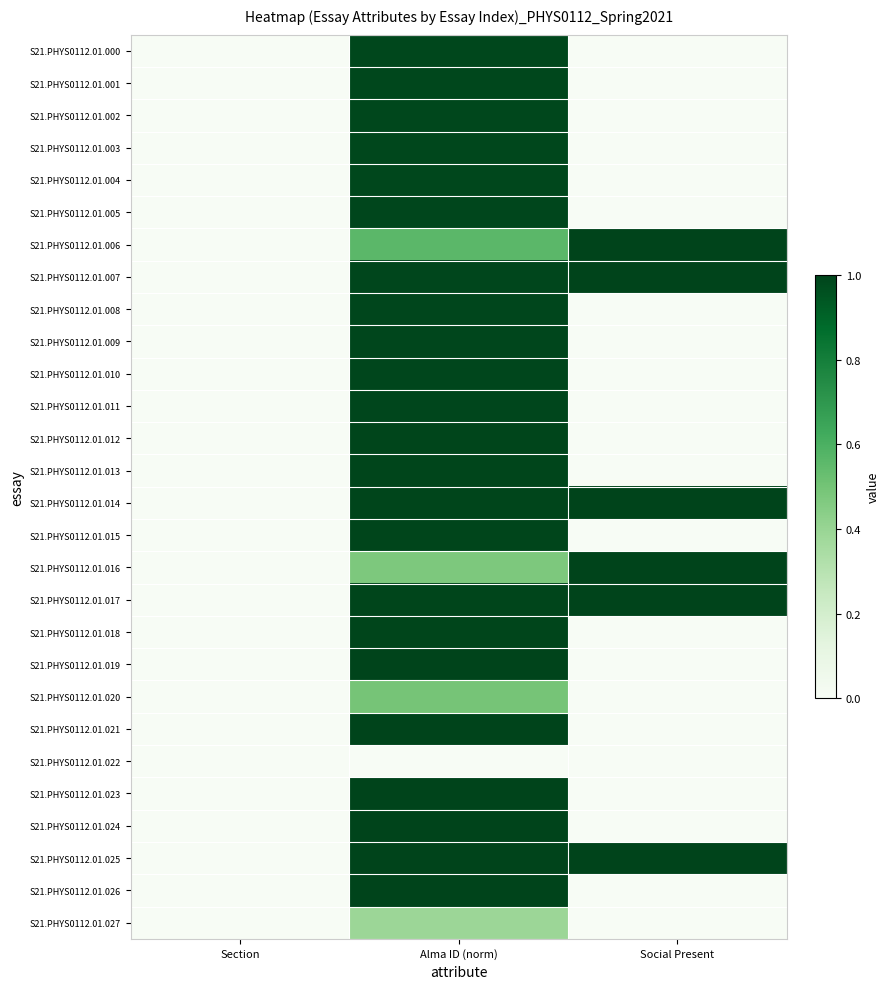

Which has a higher value, Alma ID (norm) or Section?

Alma ID (norm)